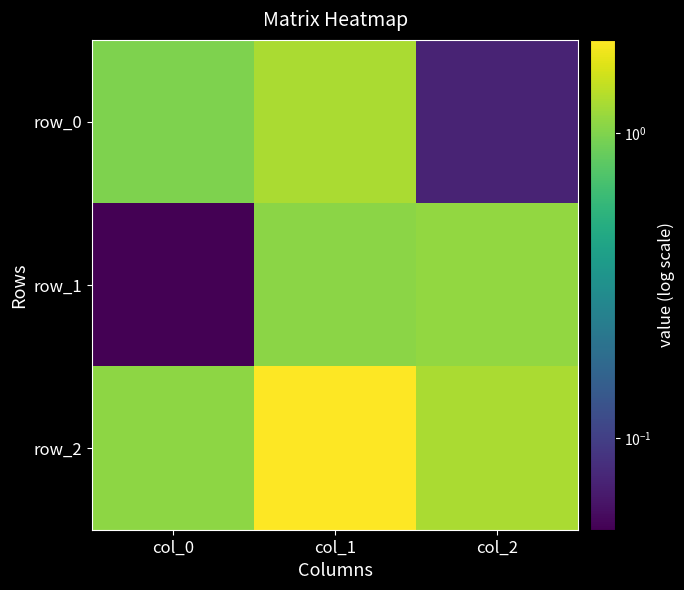

What is the highest value of the row_1 series?

1.1